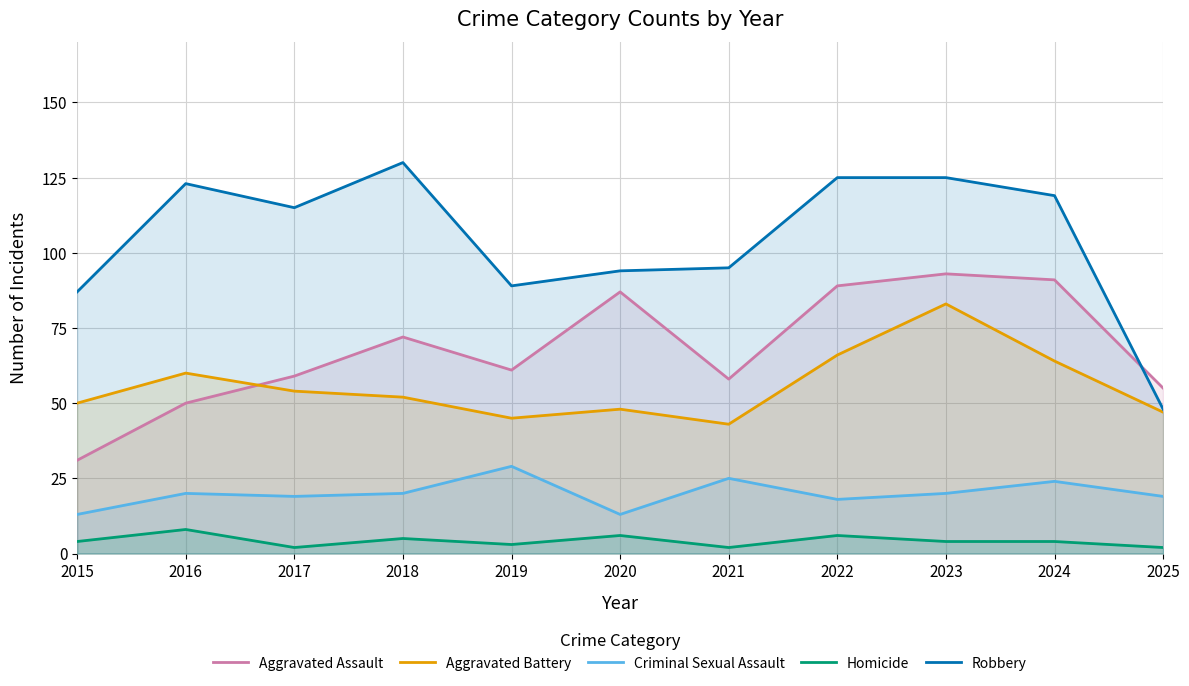

At which category does the chart reach its peak across all series?

2018